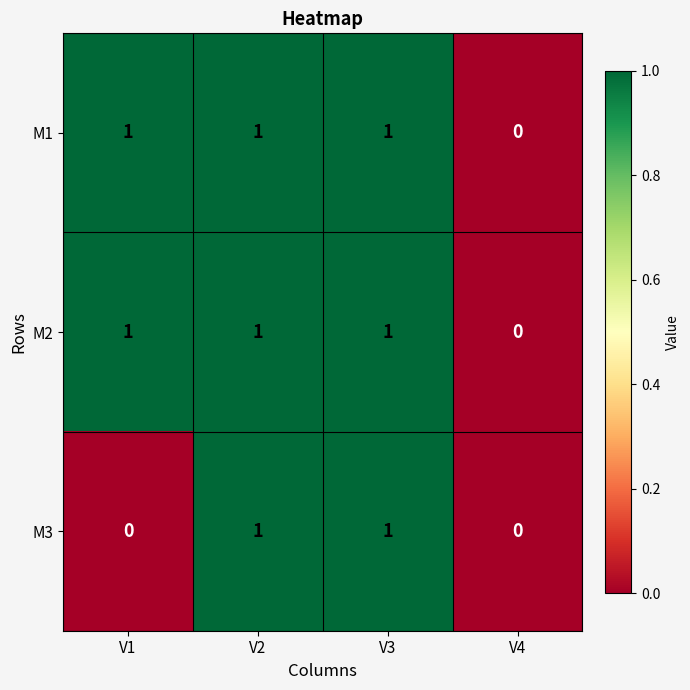

Is it true that M2 equals 2 at V3?

False